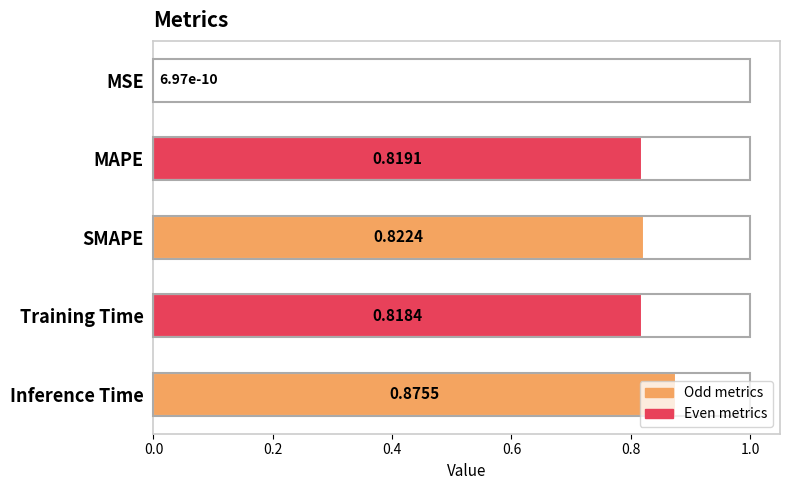

Where is the data nearest to the value 0?

MSE